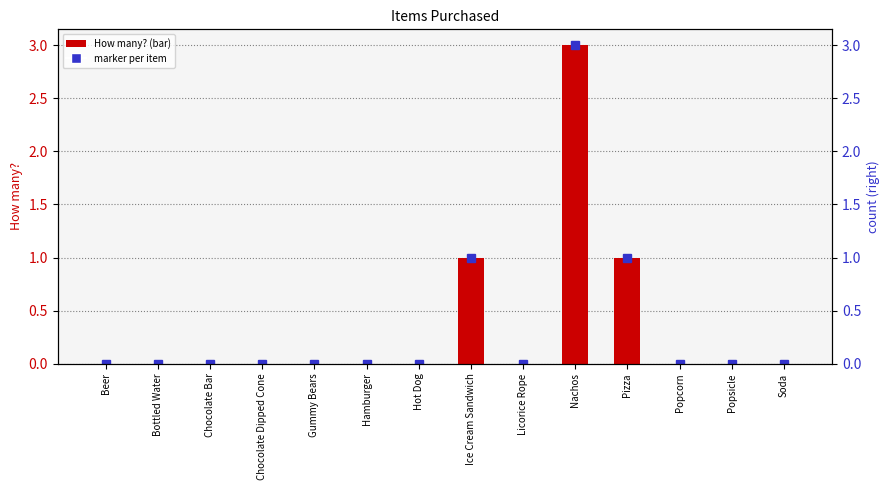

List the labels in order of value, largest first.

Nachos, Ice Cream Sandwich, Pizza, Beer, Bottled Water, Chocolate Bar, Chocolate Dipped Cone, Gummy Bears, Hamburger, Hot Dog, Licorice Rope, Popcorn, Popsicle, Soda